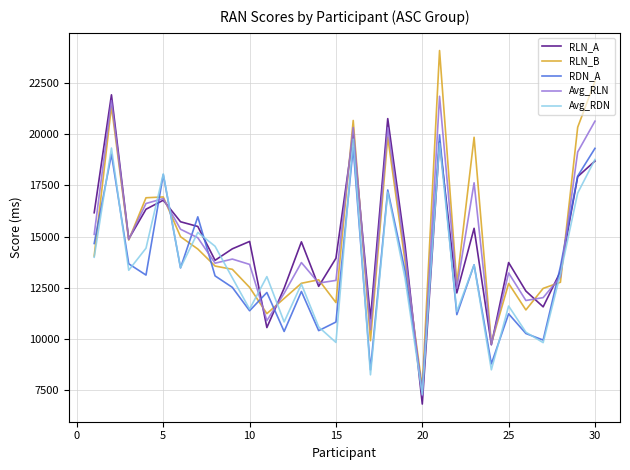

Which series has the widest spread of values?

RLN_B